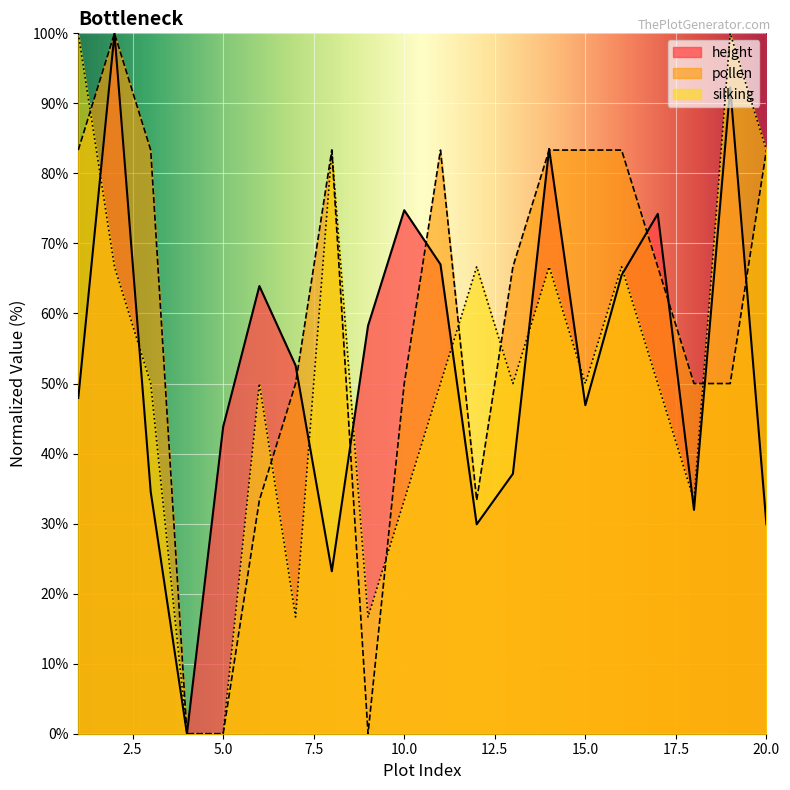

Reading left to right, extract all data points from this chart.

height: 1=47.9	2=100.0	3=34.5	4=0.0	5=43.8	6=63.9	7=52.6	8=23.2	9=58.2	10=74.7	11=67.0	12=29.9	13=37.1	14=83.5	15=46.9	16=65.5	17=74.2	18=32.0	19=92.3	20=29.9
pollen: 1=83.3	2=100.0	3=83.3	4=0.0	5=0.0	6=33.3	7=50.0	8=83.3	9=0.0	10=50.0	11=83.3	12=33.3	13=66.7	14=83.3	15=83.3	16=83.3	17=66.7	18=50.0	19=50.0	20=83.3
silking: 1=100.0	2=66.7	3=50.0	4=0.0	5=0.0	6=50.0	7=16.7	8=83.3	9=16.7	10=33.3	11=50.0	12=66.7	13=50.0	14=66.7	15=50.0	16=66.7	17=50.0	18=33.3	19=100.0	20=83.3